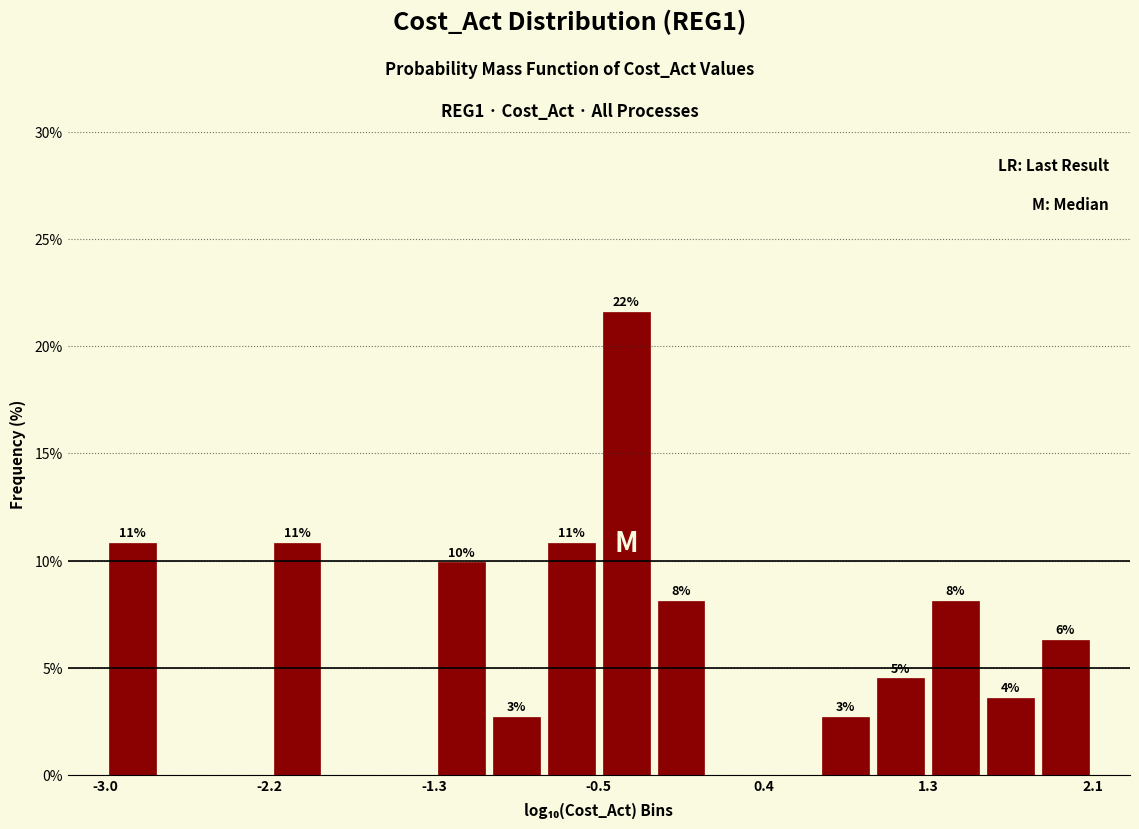

Around what value on the x-axis is the tallest bar? Give the approximate position of its centre, as read against the axis.

-0.3